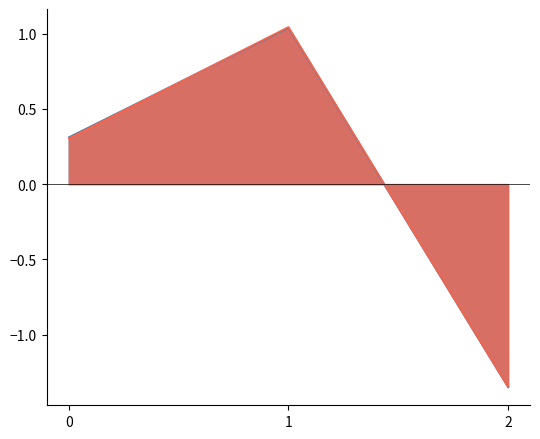

Which series has the widest spread of values?

SQ_ACCUM_PREV_HIRES